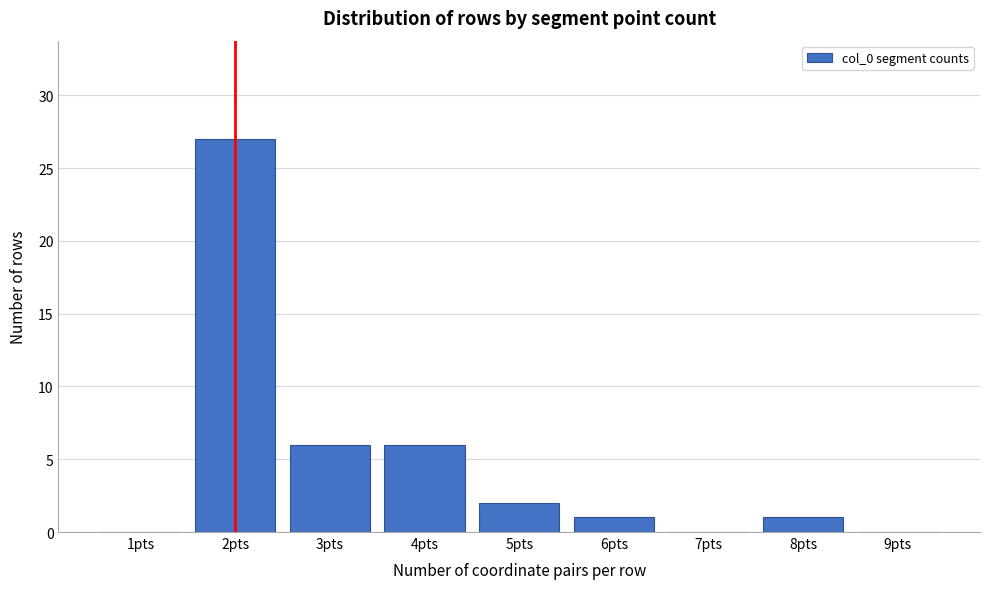

Reading left to right, list all the values displayed in this chart.

1pts=0	2pts=27	3pts=6	4pts=6	5pts=2	6pts=1	7pts=0	8pts=1	9pts=0